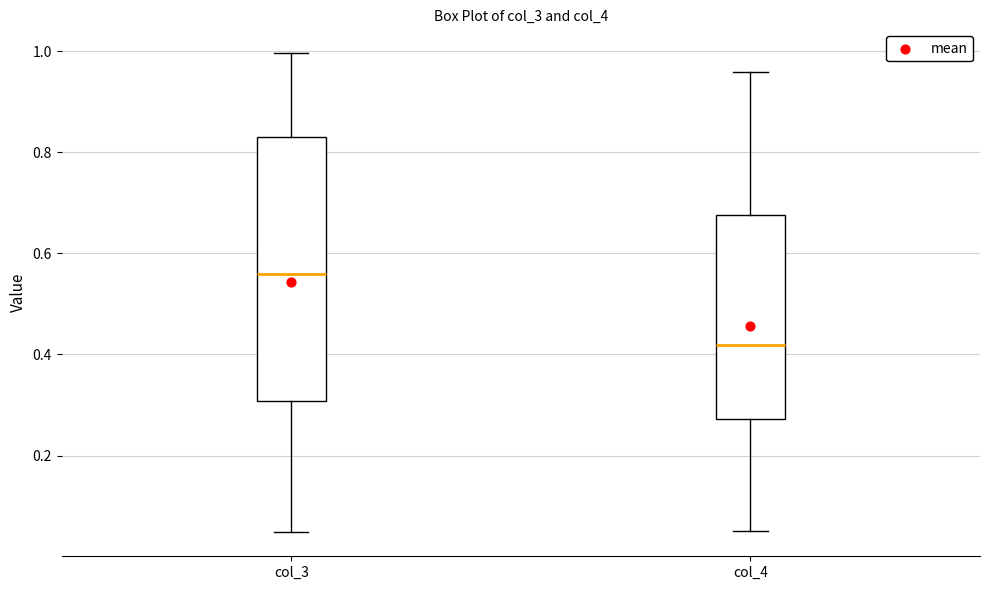

Where does the median line of the box for col_4 sit on the y-axis? The values are not printed on the chart, so give them approximately, as read against the axis.

0.42